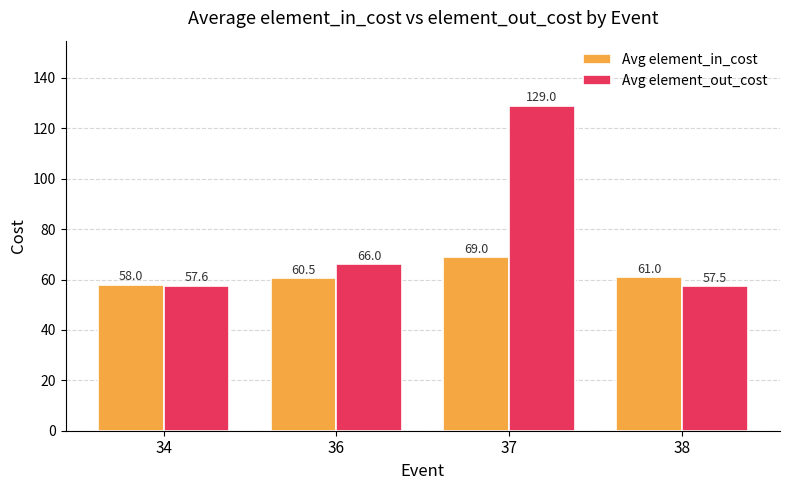

Which series has the largest range (max minus min)?

Avg element_out_cost